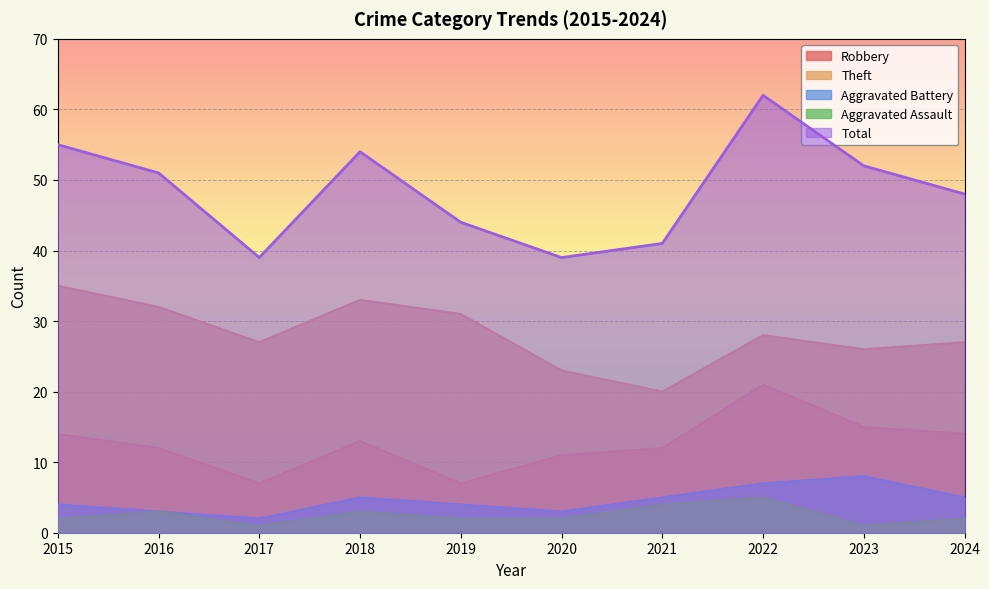

The Aggravated Battery series shows 4 at 2019. True or false?

True